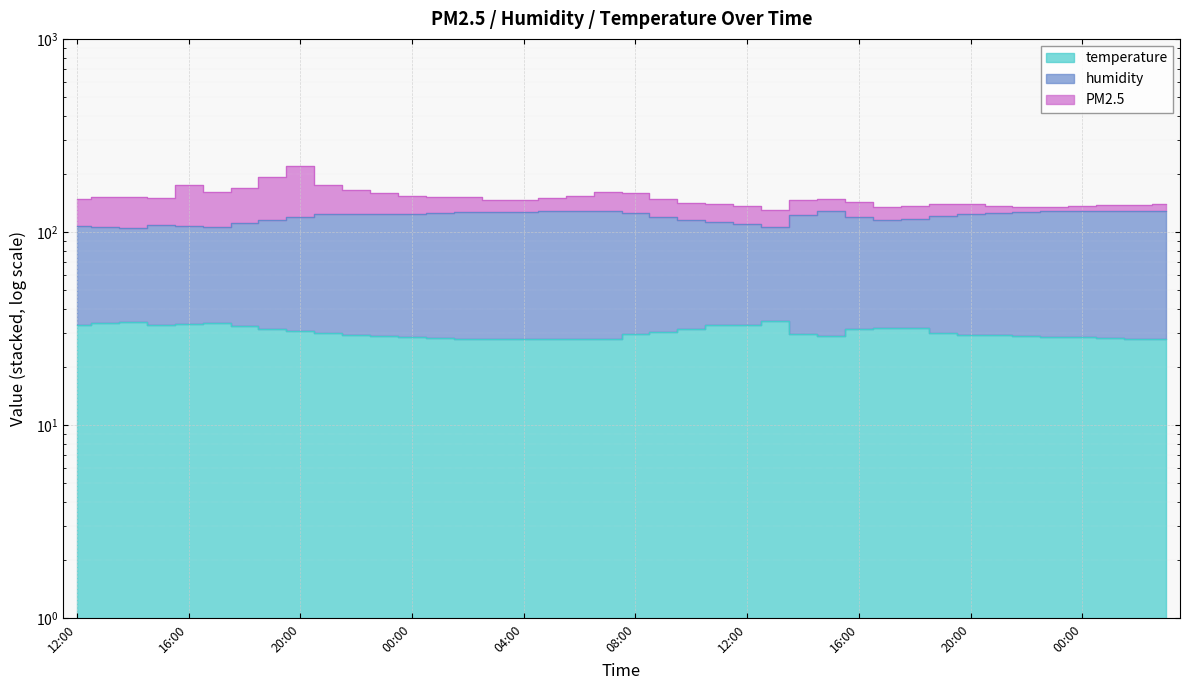

Which category has the highest value in the temperature series?

13:00